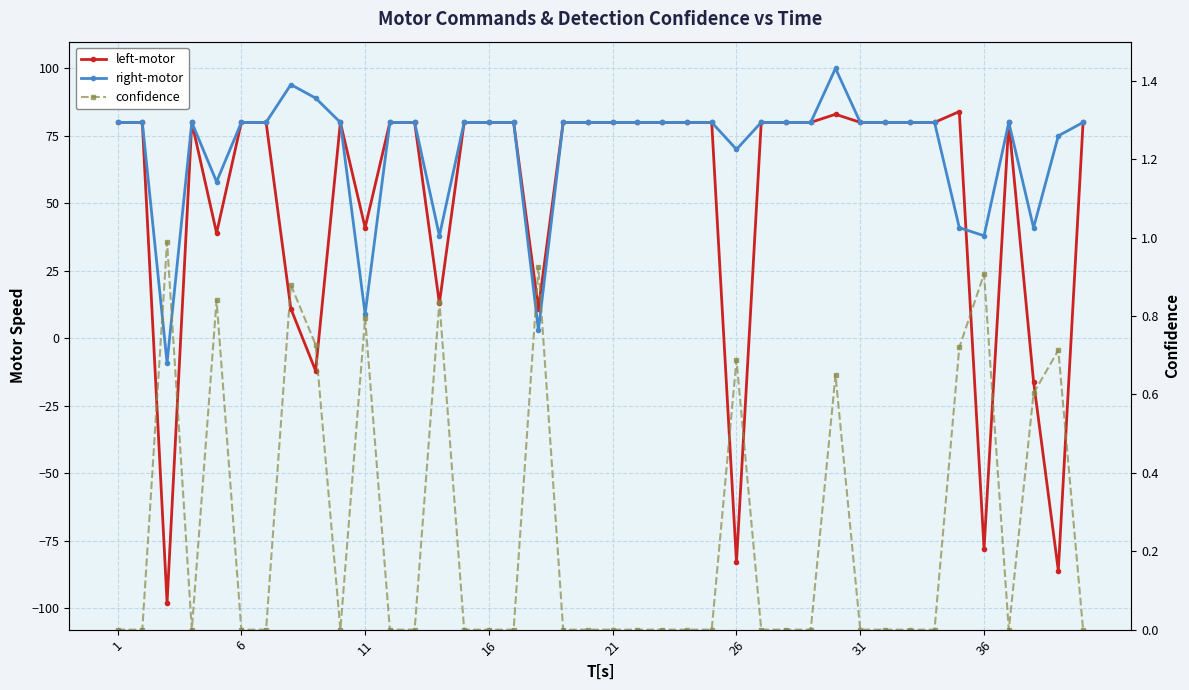

List the series in order of their peak value, lowest first.

confidence, left-motor, right-motor